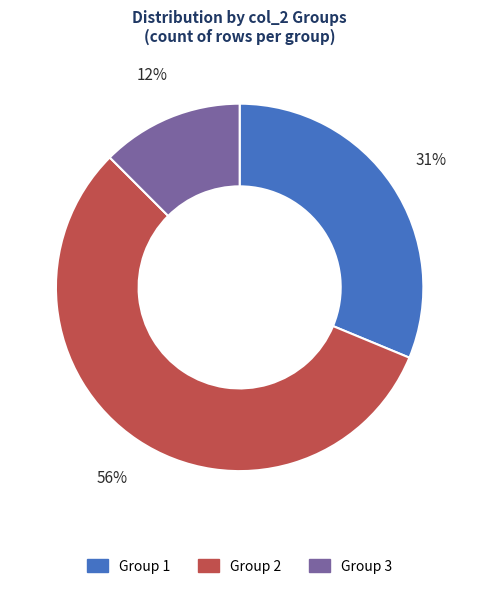

The Group 2 slice represents 47% of the pie. True or false?

False